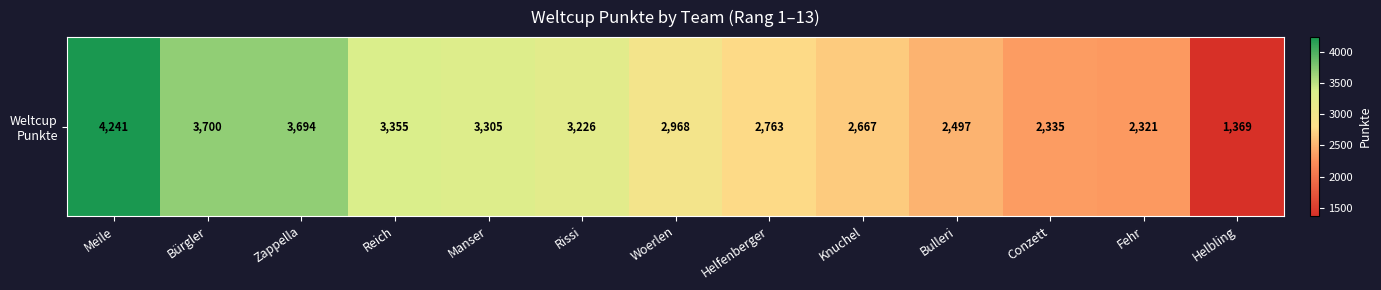

What is the average value?

2957